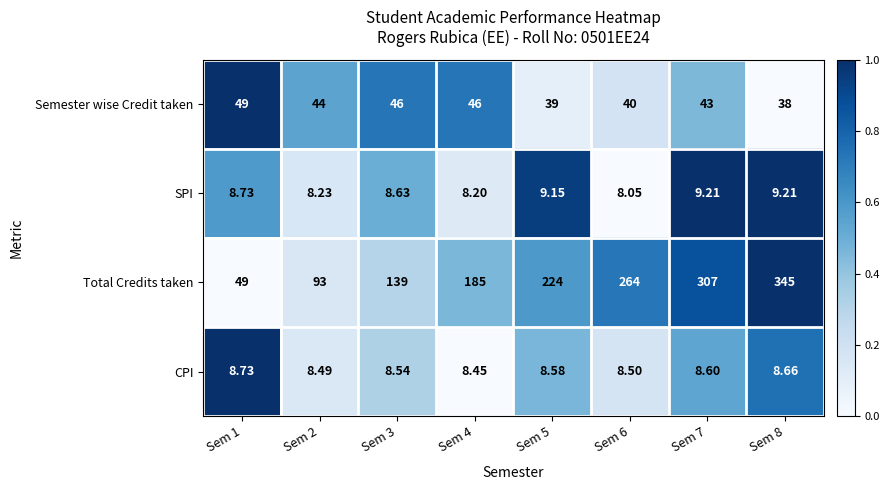

Between Sem 3 and Sem 5, which series saw the biggest shift?

Total Credits taken